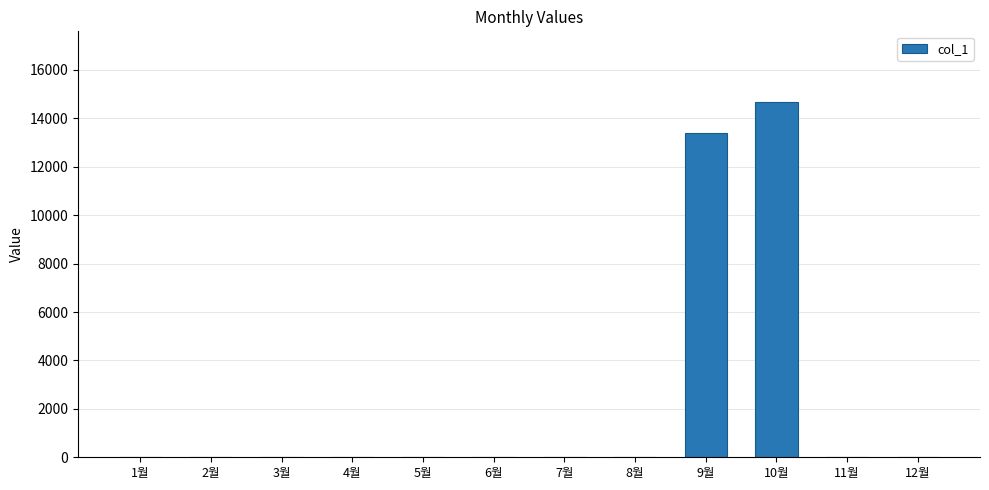

What is the greatest value displayed?

14660